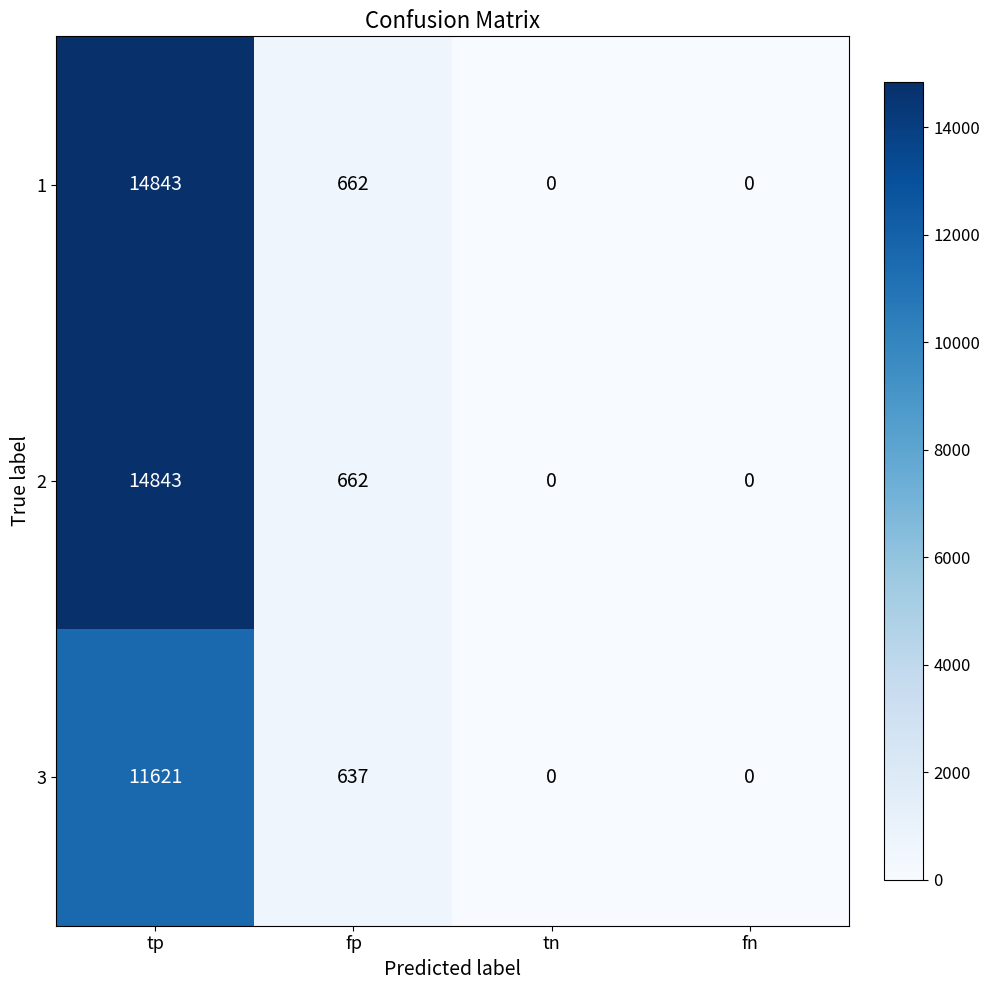

How many values in the 2 series are below 662?

2